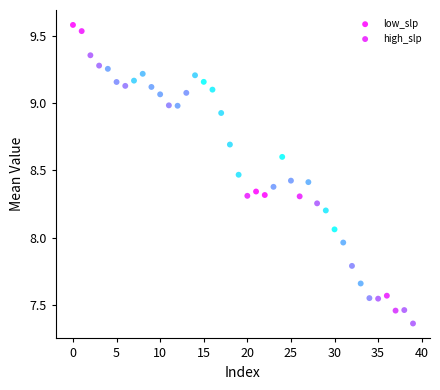

Which series reaches the minimum Y coordinate?

high_slp